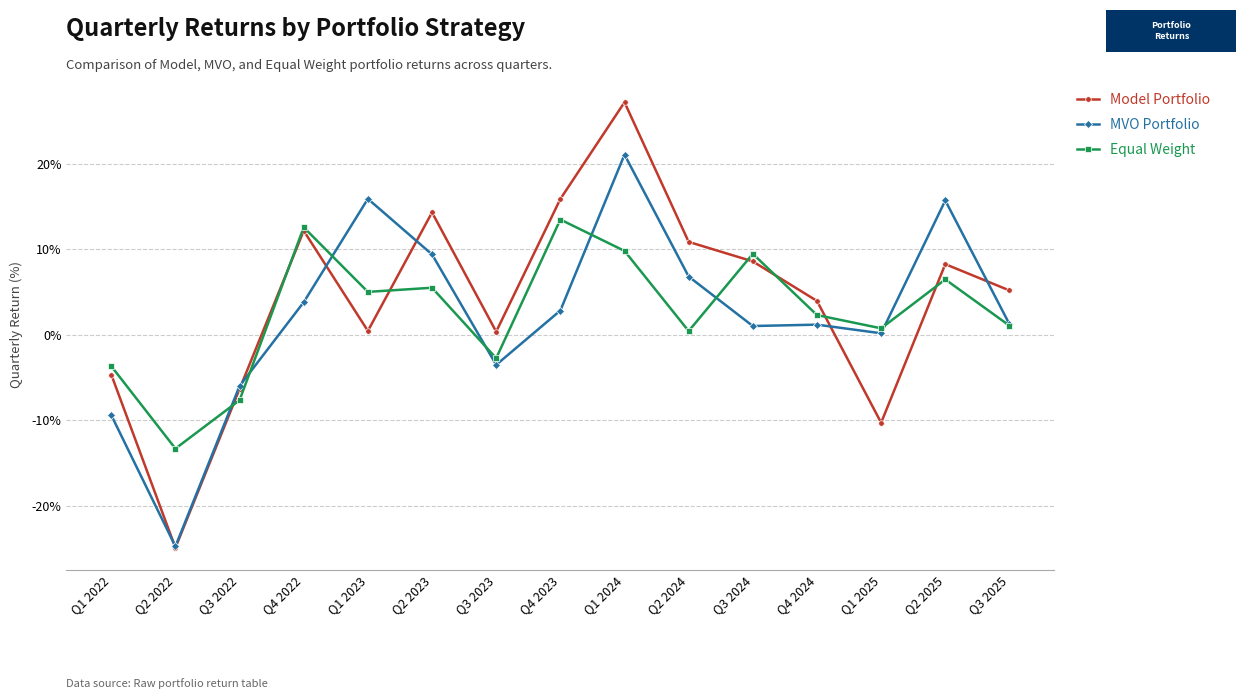

How many series are shown in this chart?

3